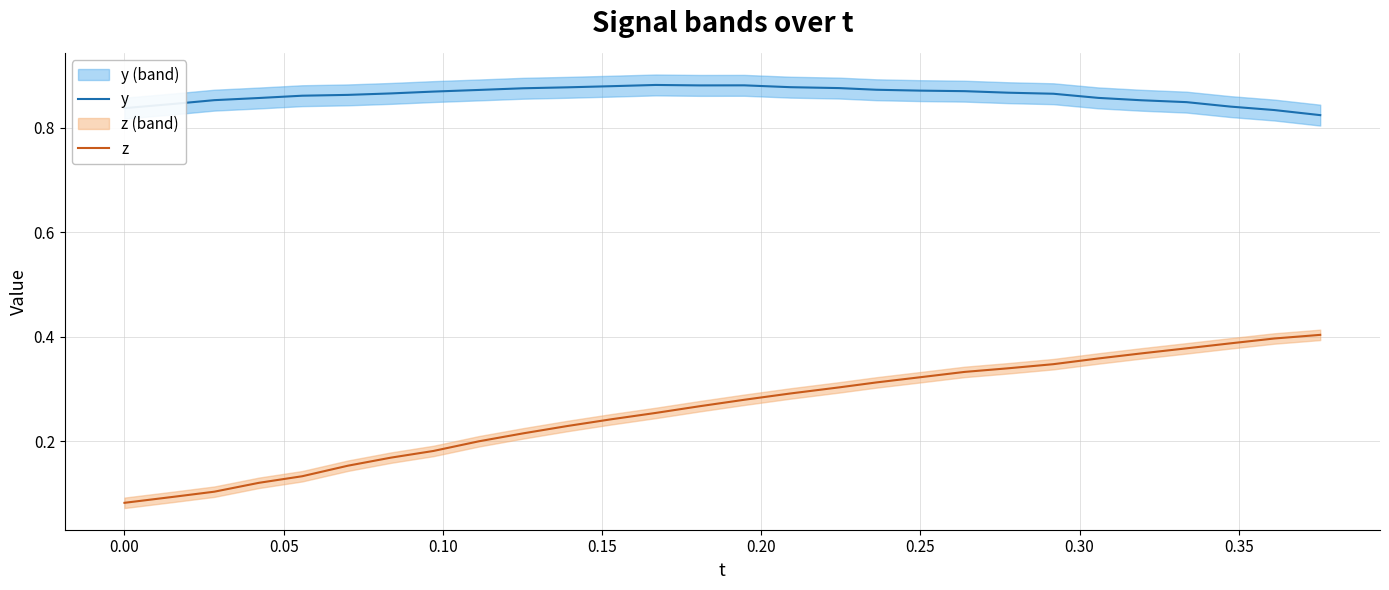

True or false: z and y cross at least once.

False